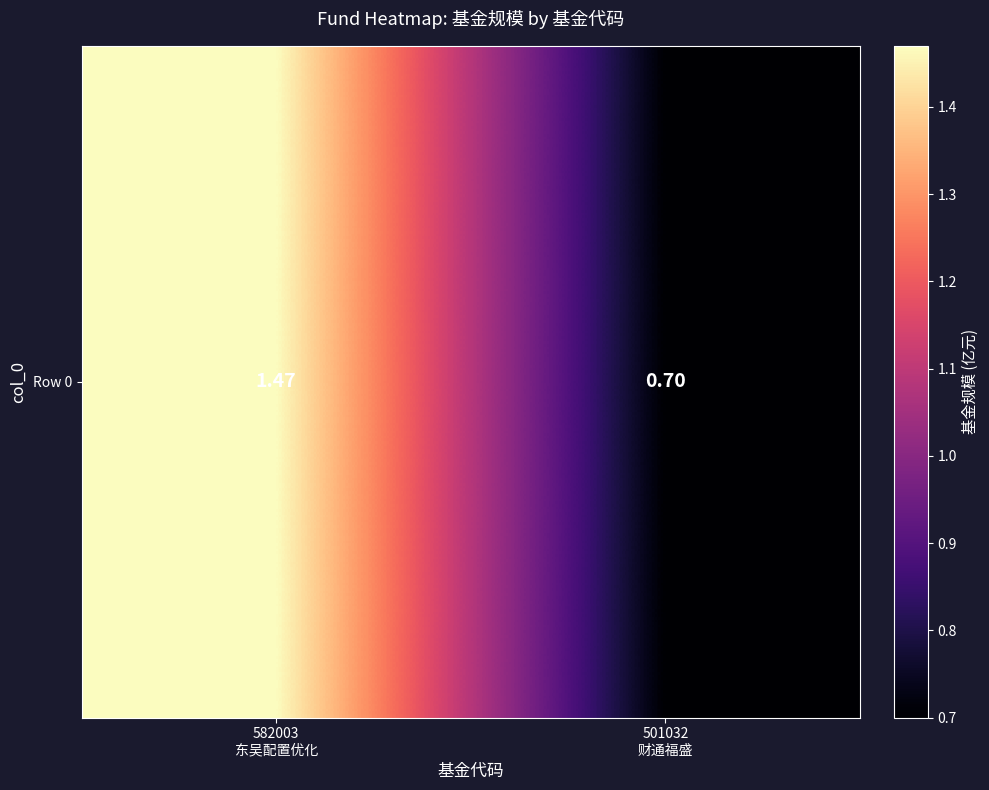

Count the number of data series in this chart.

1